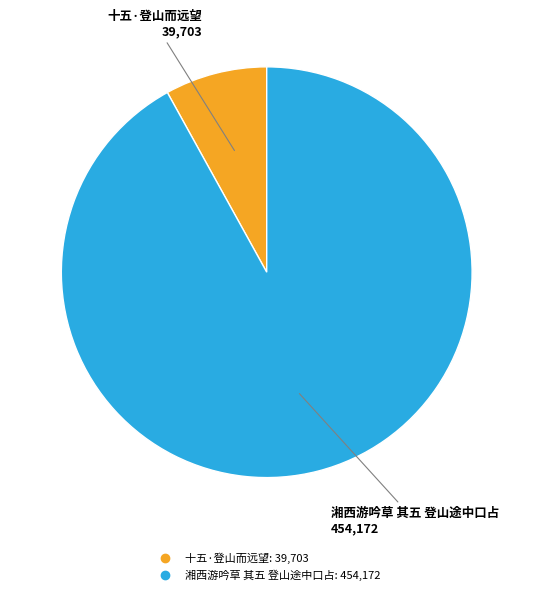

How many segments does this pie chart have?

2